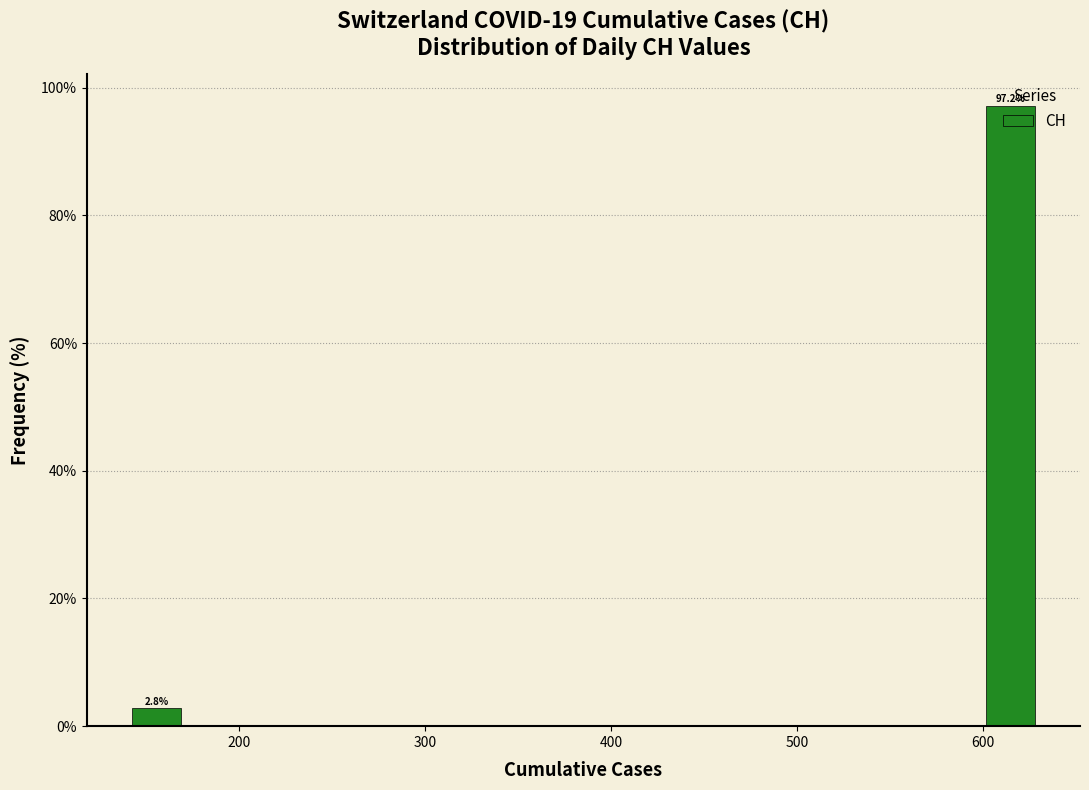

Read against the x-axis, roughly where is the centre of the tallest bar?

610